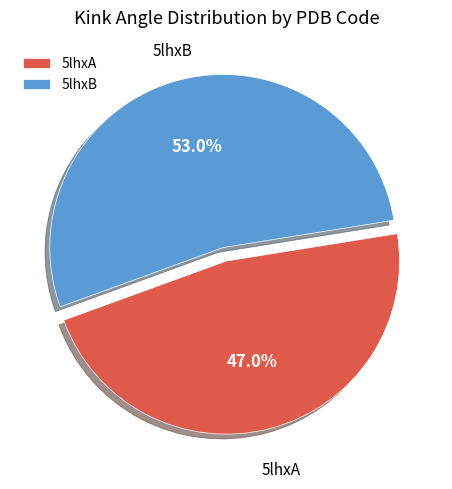

To the nearest percent, what is the average slice percentage?

50%